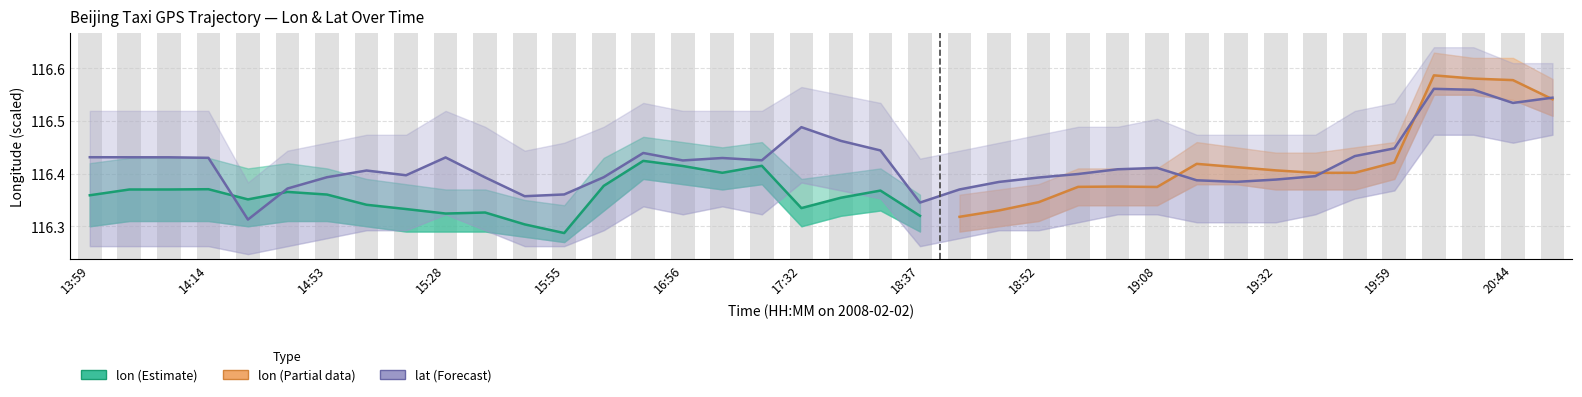

What is the average value of the lat series?

116.4